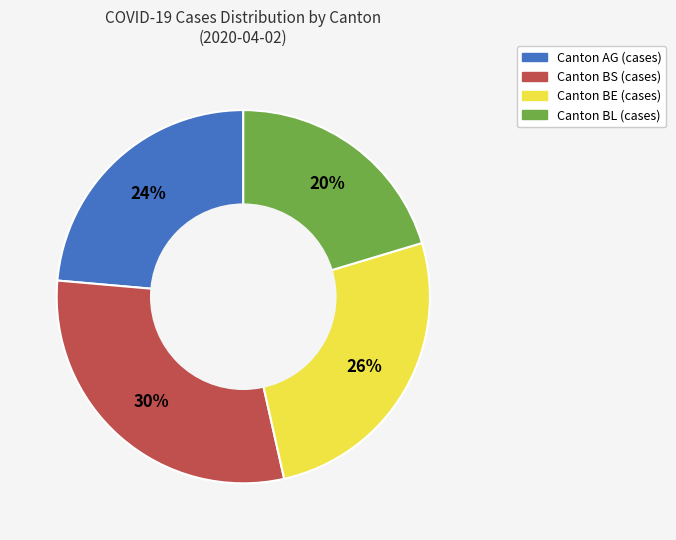

Is there any slice that represents more than half of the pie?

No